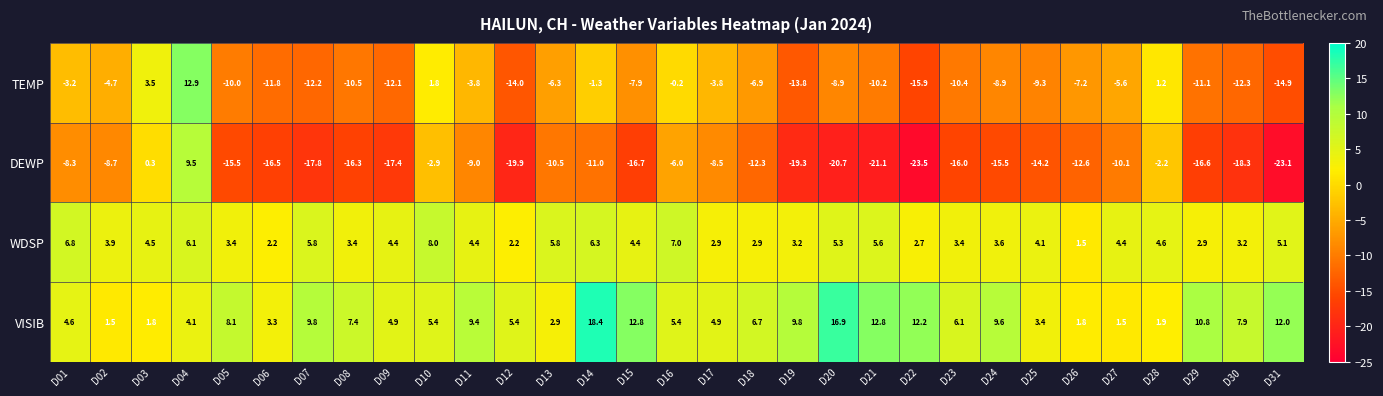

At which label is DEWP closest to -7?

D16